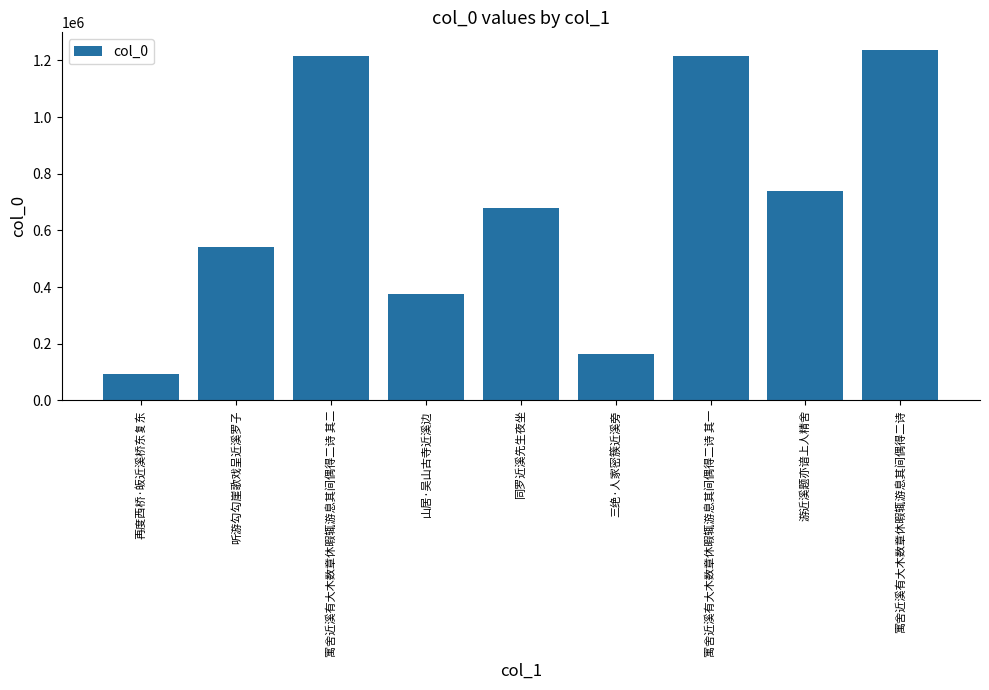

The chart shows a value of 1215838 at 寓舍近溪有大木数章休暇辄游息其间偶得二诗 其一. True or false?

True